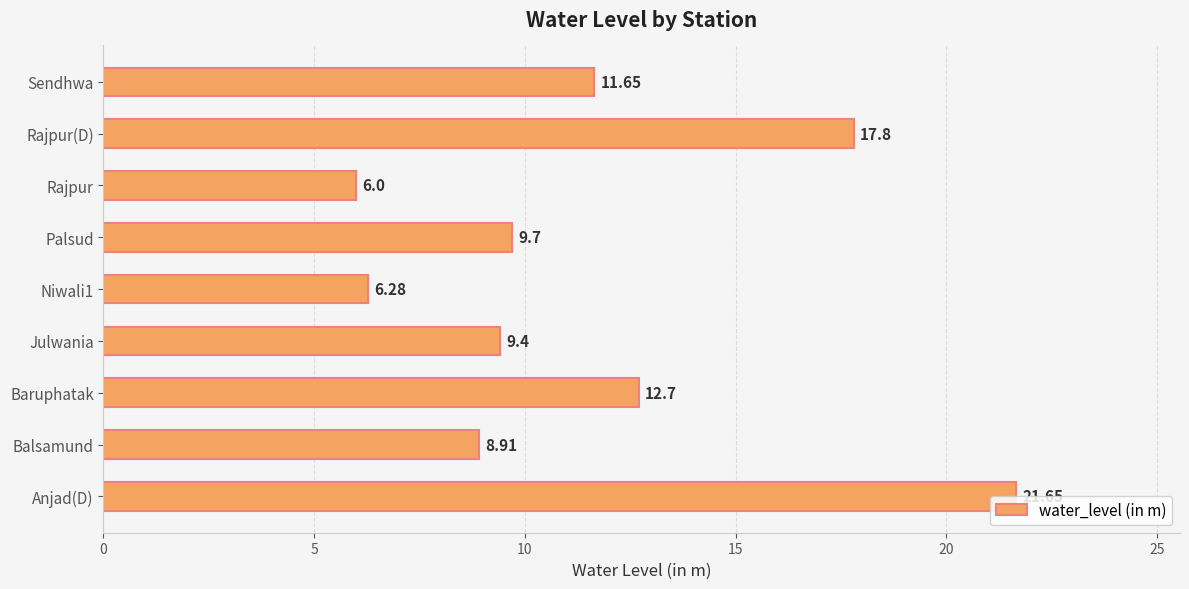

What is the ratio of the value at Rajpur to the value at Rajpur(D)?

0.3